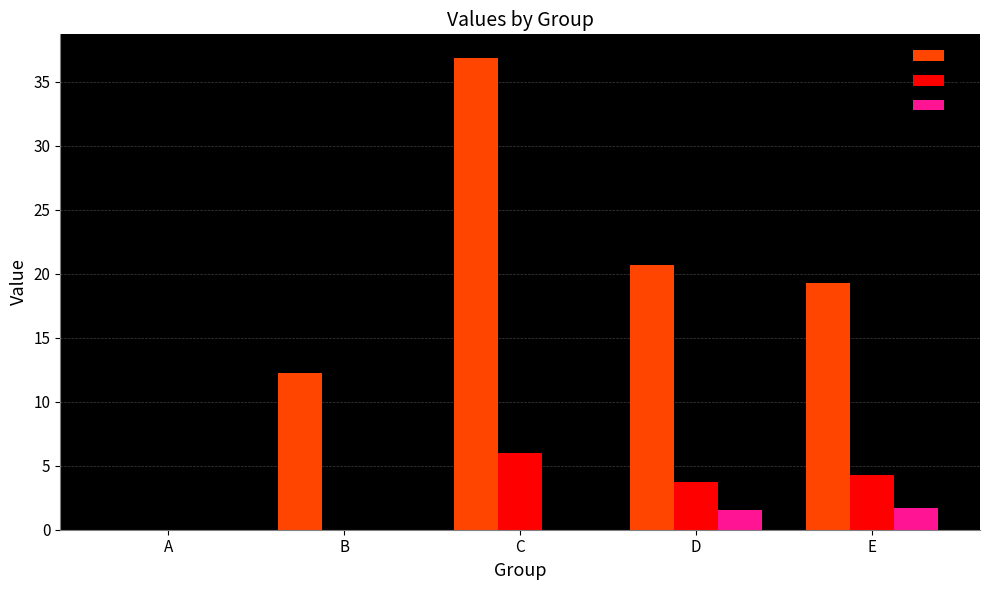

Which category has the highest value in the A series?

C